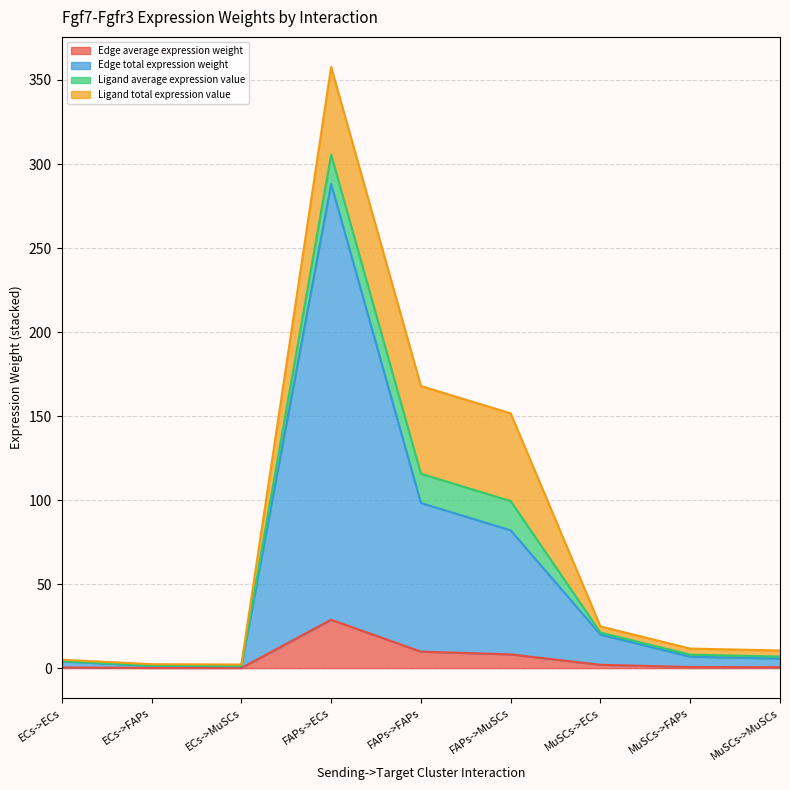

True or false: Edge average expression weight and Edge total expression weight intersect in this chart.

False